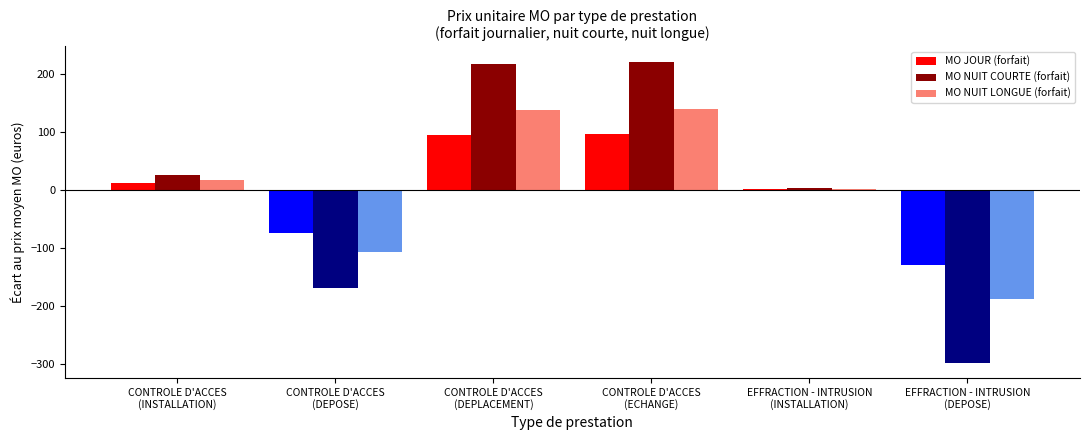

What are all the series names shown in the legend?

MO JOUR (forfait), MO NUIT COURTE (forfait), MO NUIT LONGUE (forfait)